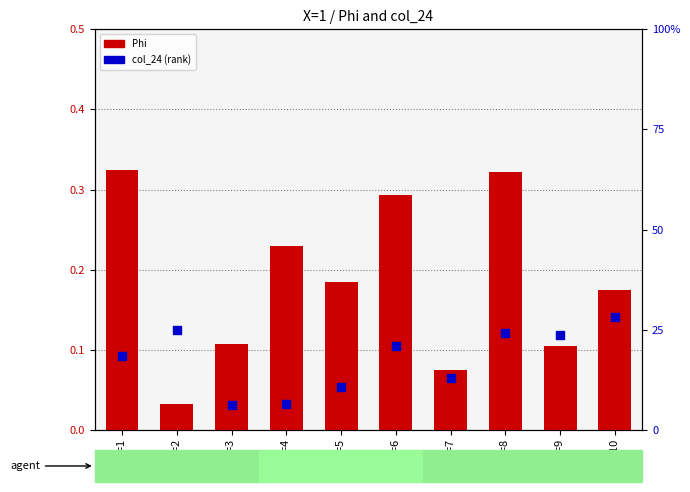

At which category is the sum across all series the highest?

Y=8